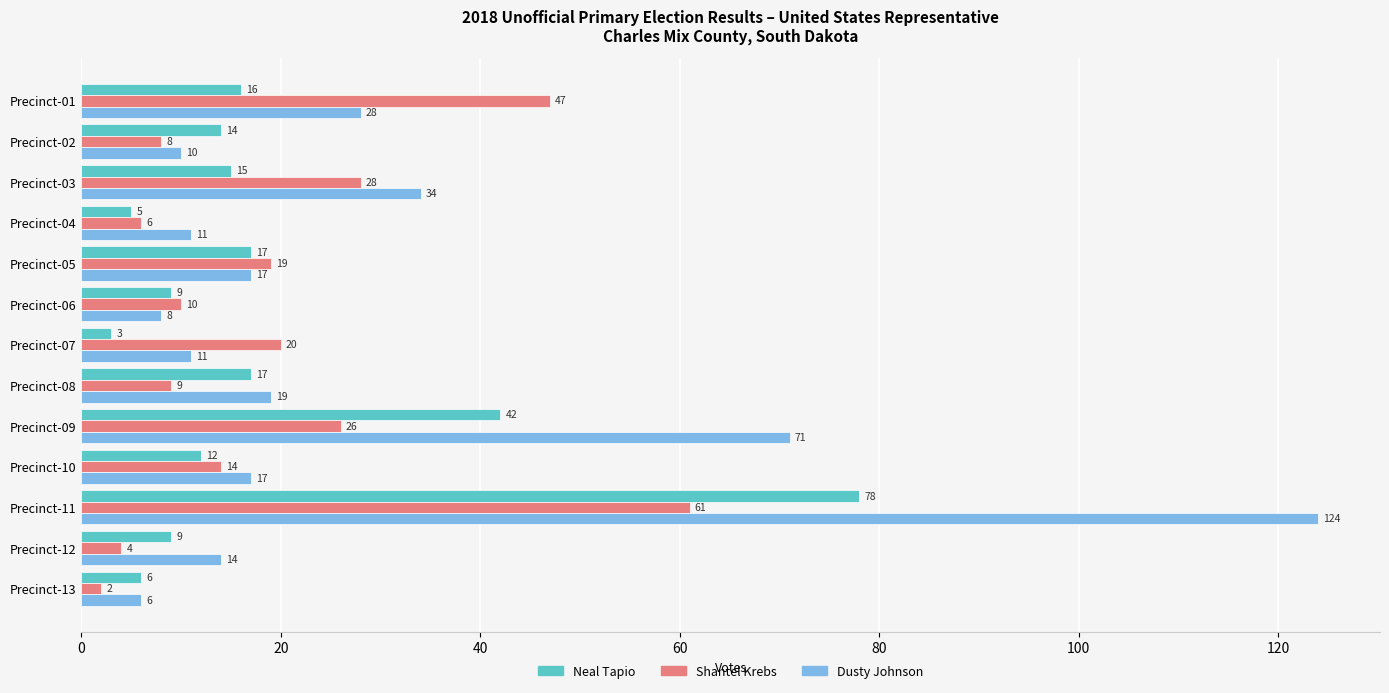

What is the sum of the Shantel Krebs values at Precinct-03 and Precinct-13?

30